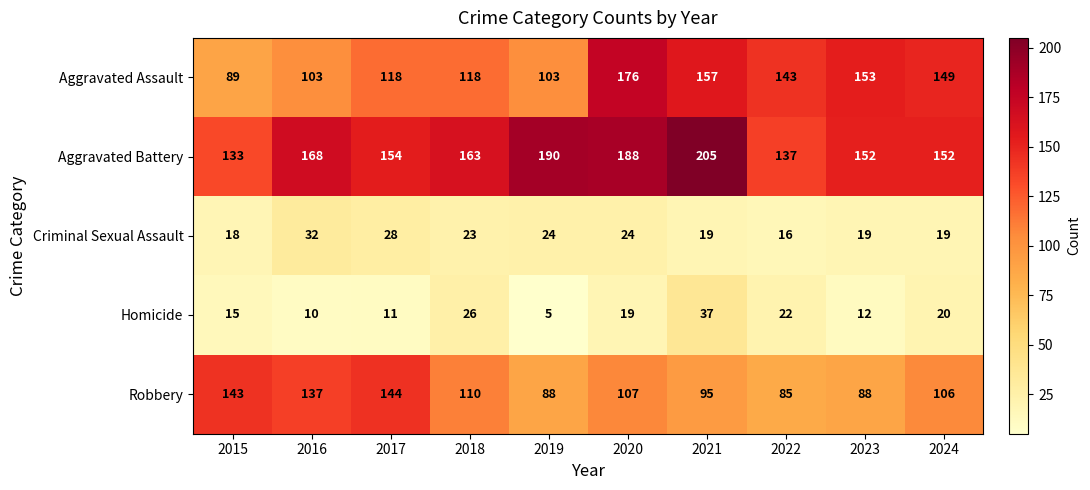

Rank the series by their maximum value, from lowest to highest.

Criminal Sexual Assault, Homicide, Robbery, Aggravated Assault, Aggravated Battery